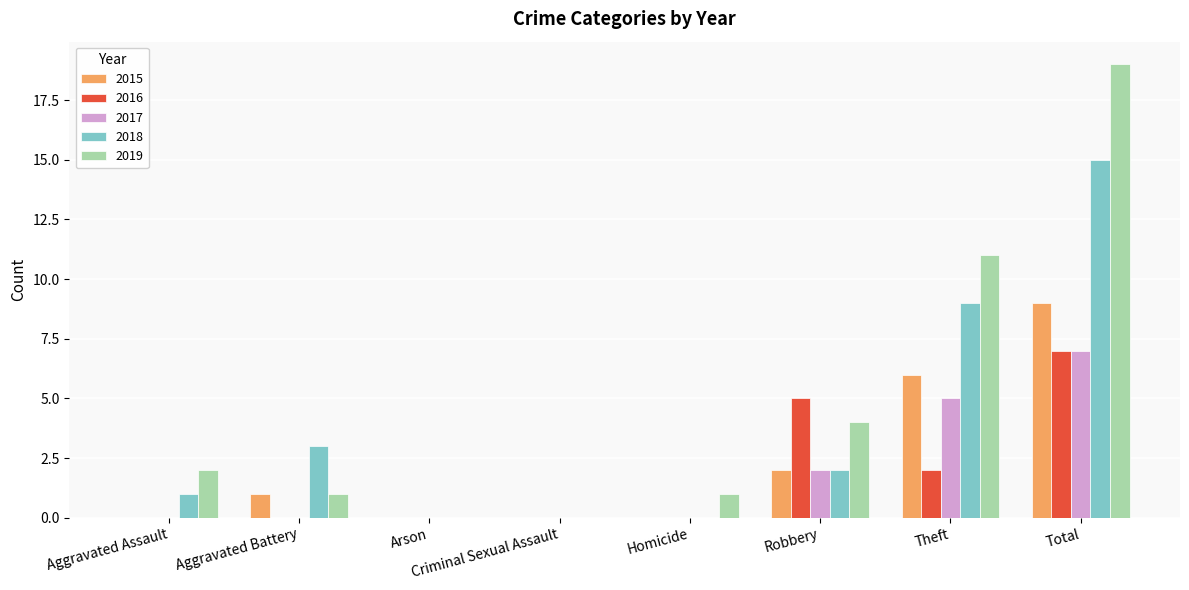

What is the difference between the 2017 values at Total and Aggravated Assault?

7